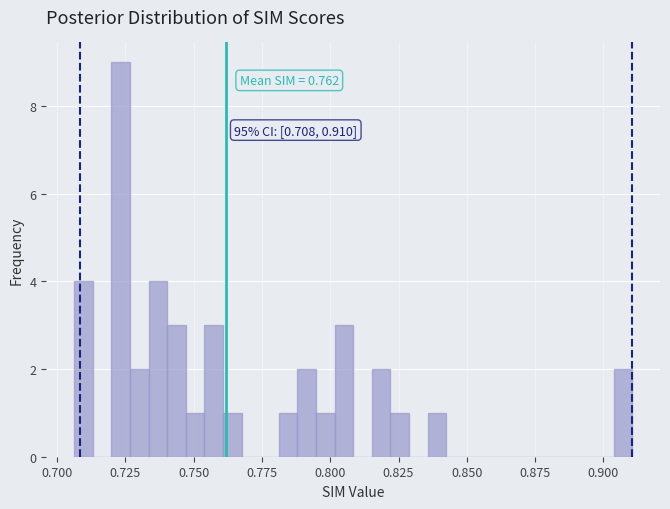

Read against the x-axis, roughly where is the centre of the tallest bar?

0.725